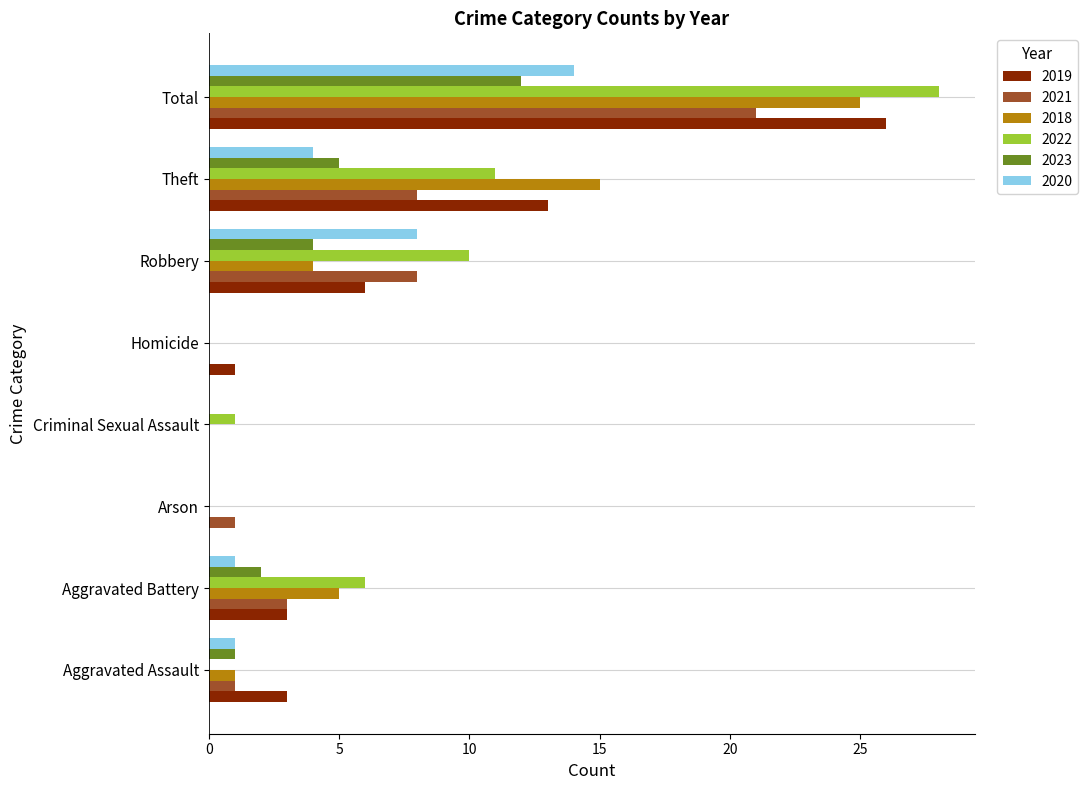

Is the value of 2023 at Arson greater than the value of 2021 at Theft?

No